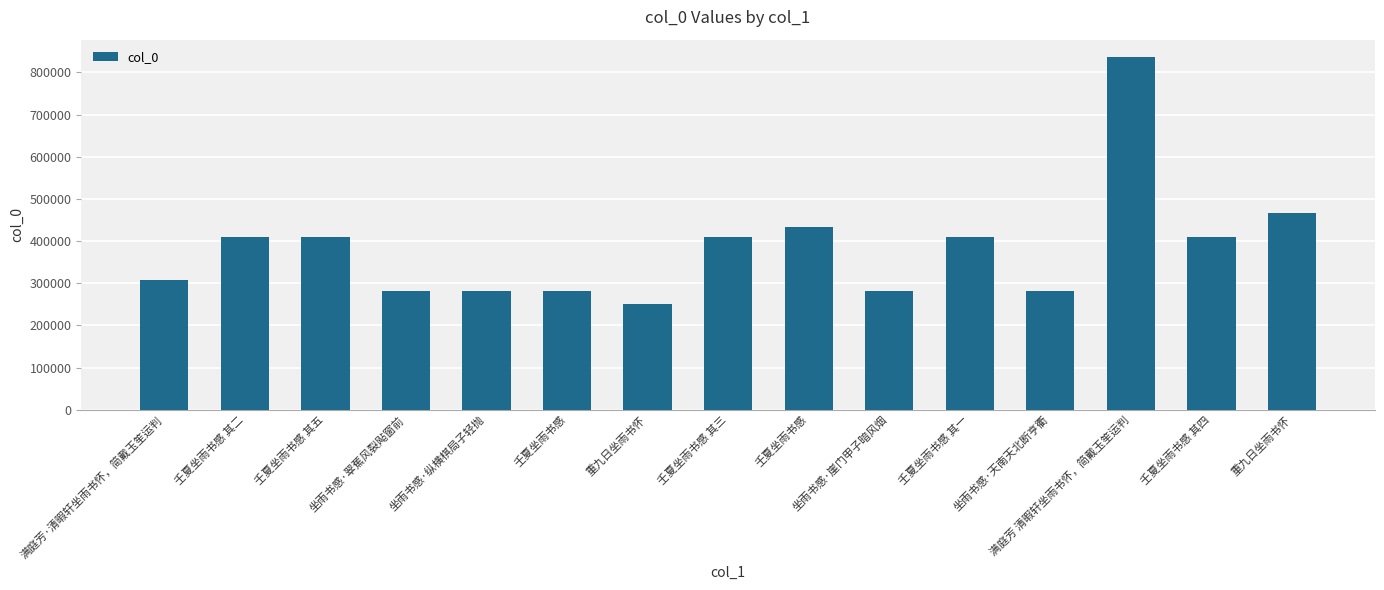

How many distinct data groups are displayed?

1